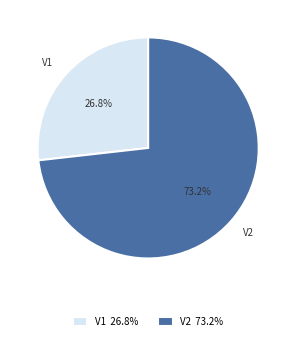

What is the largest slice in the pie chart?

V2